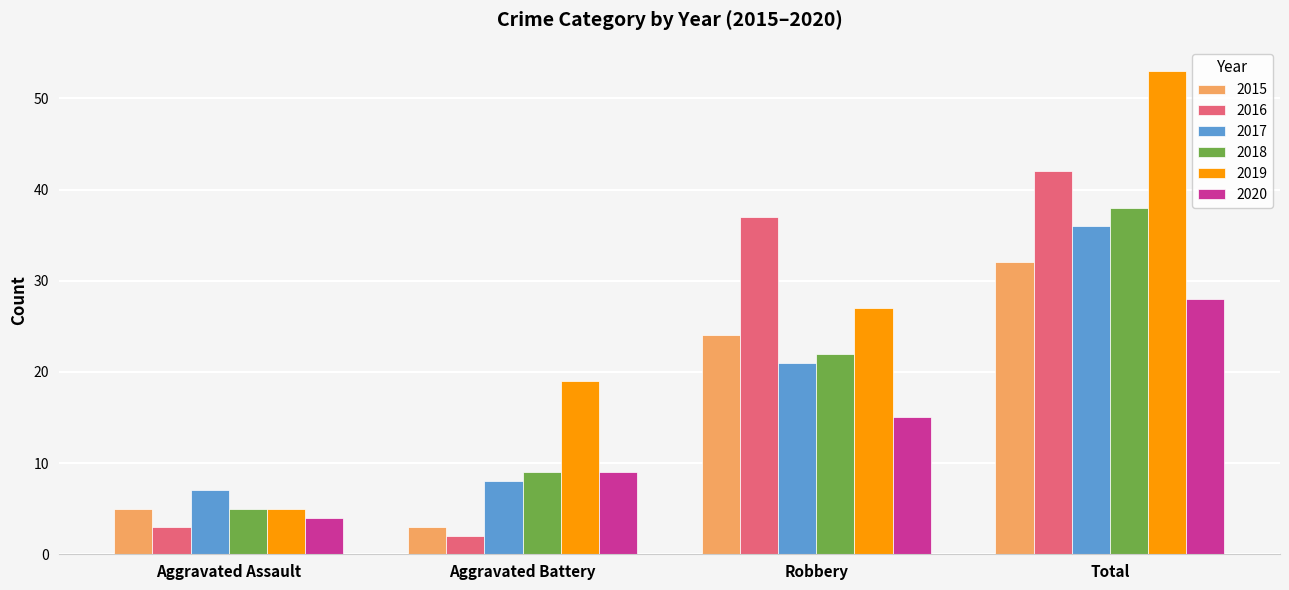

What is the difference between the 2016 values at Aggravated Assault and Total?

39